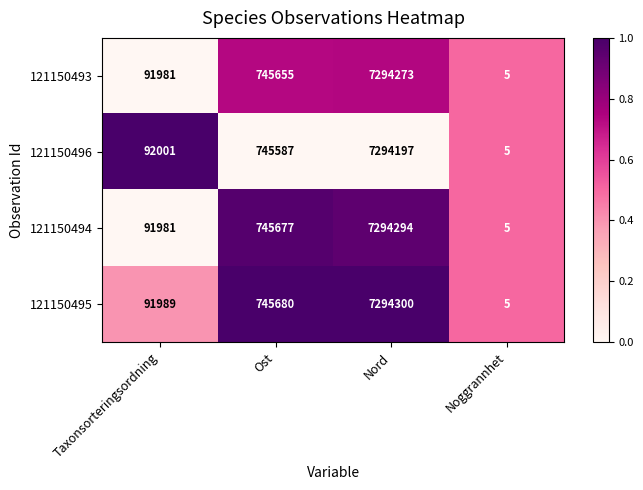

Which series has the widest spread of values?

121150495